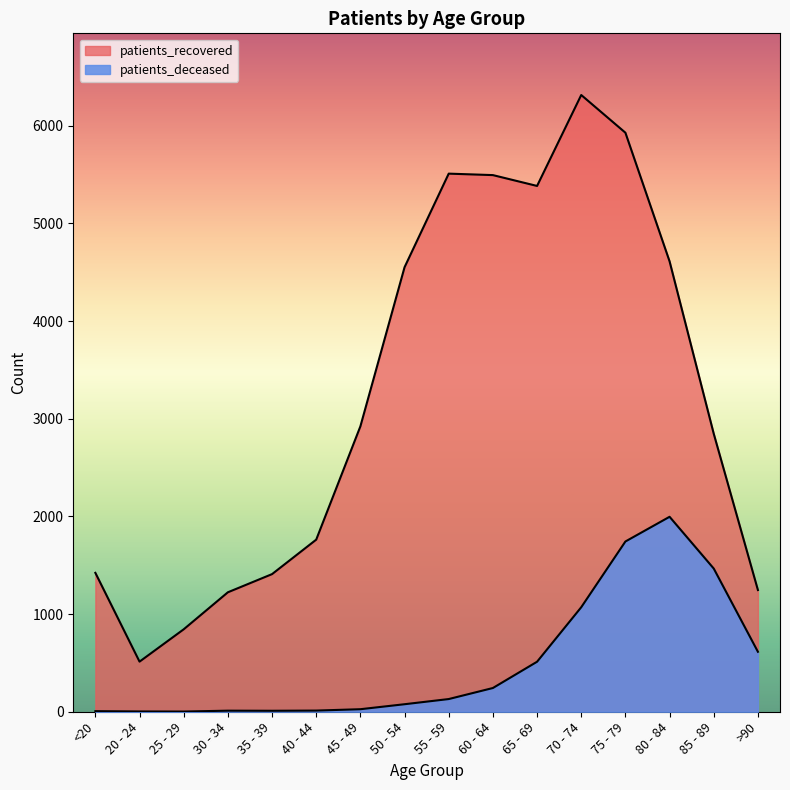

Read the patients_recovered value at >90, to the nearest 50.

1250